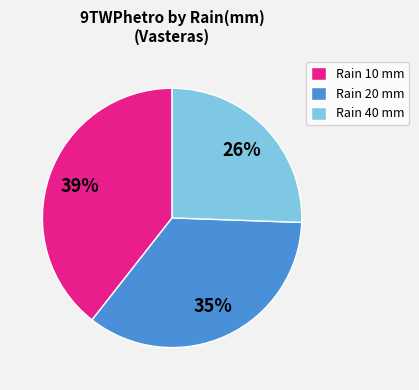

How many slices are in this pie chart?

3